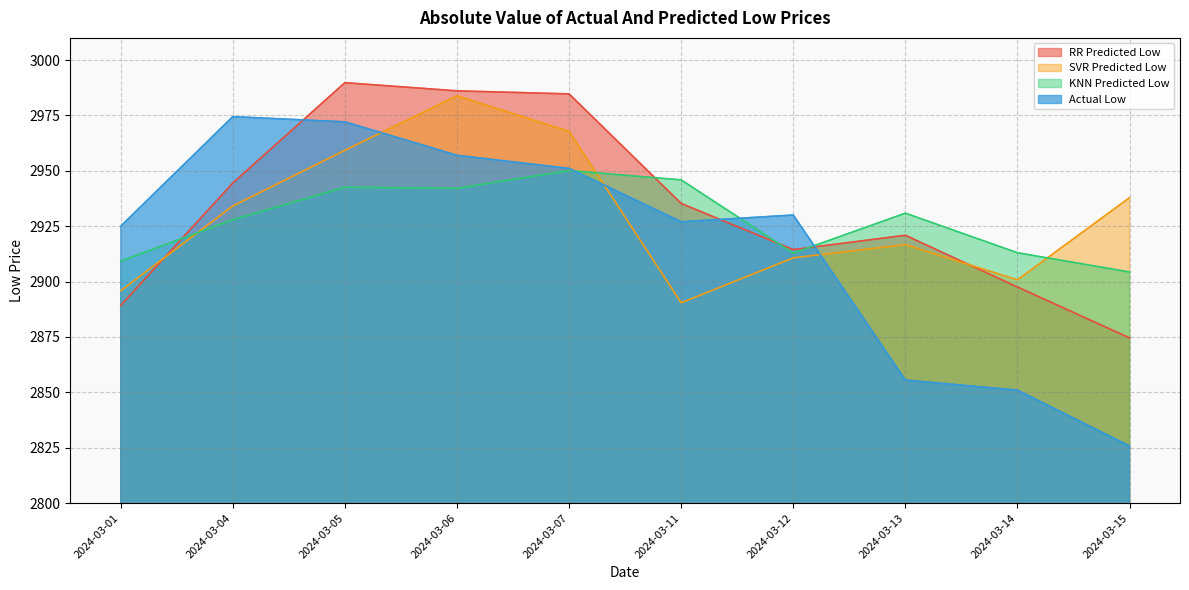

Reading left to right, what are all the values shown in this chart?

RR Predicted Low: 2024-03-01=2889.2	2024-03-04=2944.5	2024-03-05=2989.8	2024-03-06=2986.1	2024-03-07=2984.7	2024-03-11=2935.3	2024-03-12=2914.4	2024-03-13=2920.9	2024-03-14=2897.6	2024-03-15=2874.6
SVR Predicted Low: 2024-03-01=2895.9	2024-03-04=2934.2	2024-03-05=2959.3	2024-03-06=2983.9	2024-03-07=2967.8	2024-03-11=2890.4	2024-03-12=2910.7	2024-03-13=2916.7	2024-03-14=2900.8	2024-03-15=2937.9
KNN Predicted Low: 2024-03-01=2909.3	2024-03-04=2927.9	2024-03-05=2942.6	2024-03-06=2942.1	2024-03-07=2950.1	2024-03-11=2945.9	2024-03-12=2912.9	2024-03-13=2930.9	2024-03-14=2913.0	2024-03-15=2904.3
Actual Low: 2024-03-01=2925.0	2024-03-04=2974.4	2024-03-05=2972.1	2024-03-06=2957.0	2024-03-07=2951.1	2024-03-11=2927.0	2024-03-12=2930.1	2024-03-13=2855.6	2024-03-14=2851.0	2024-03-15=2825.8